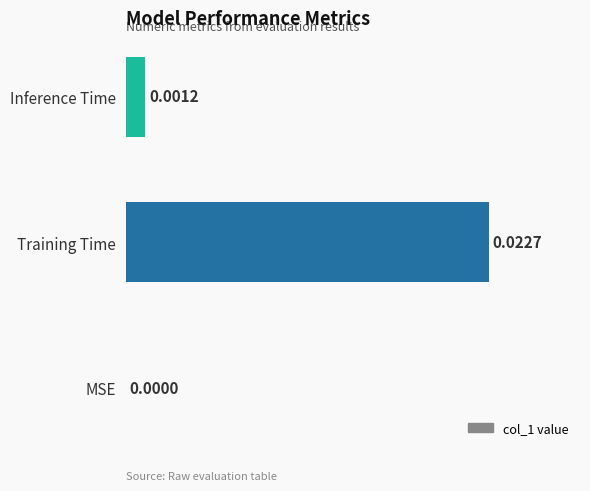

Between MSE and Inference Time, which is larger?

Inference Time